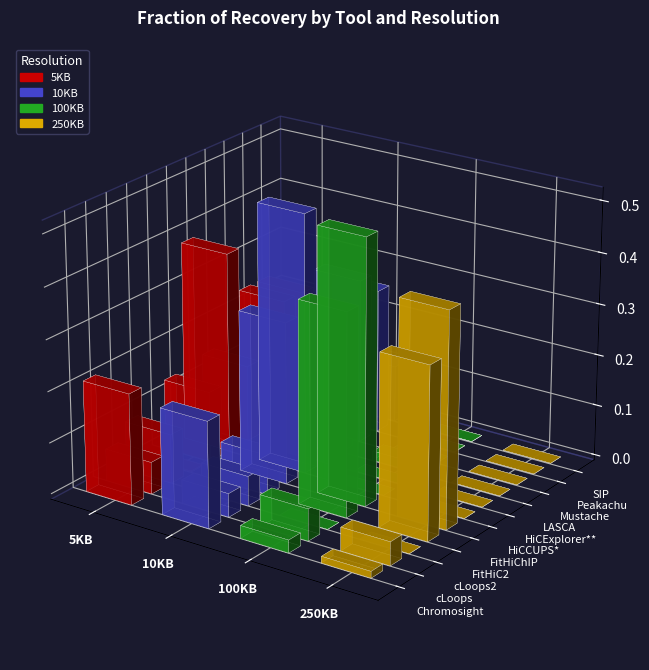

Is the value of 250KB at cLoops2 greater than the value of 5KB at cLoops2?

No